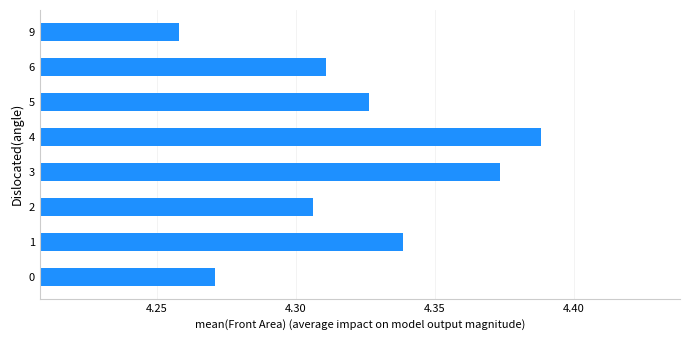

Which label corresponds to the smallest value in the chart?

9